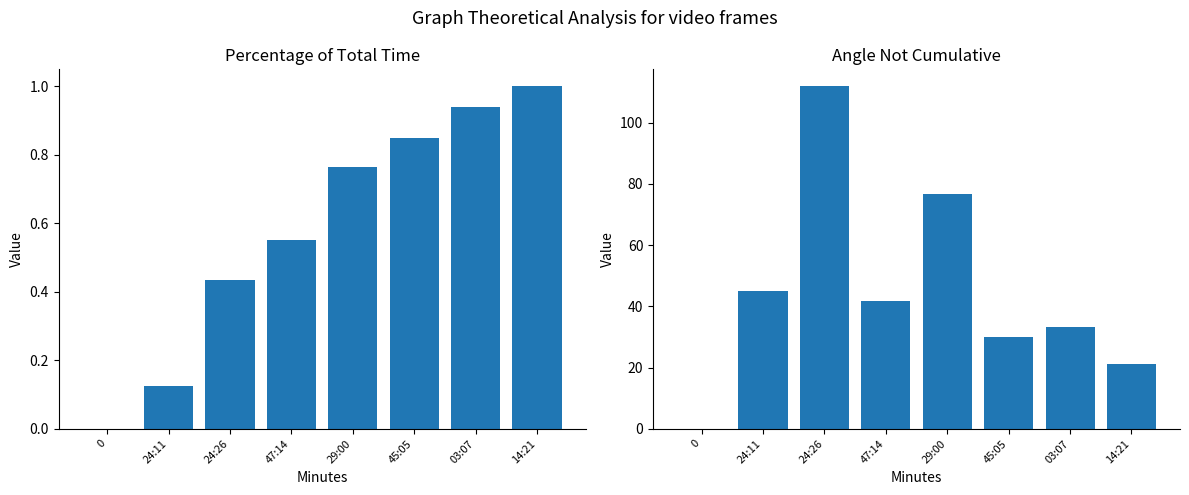

What is the approximate value of Percentage of total time at 14:21?

1.0